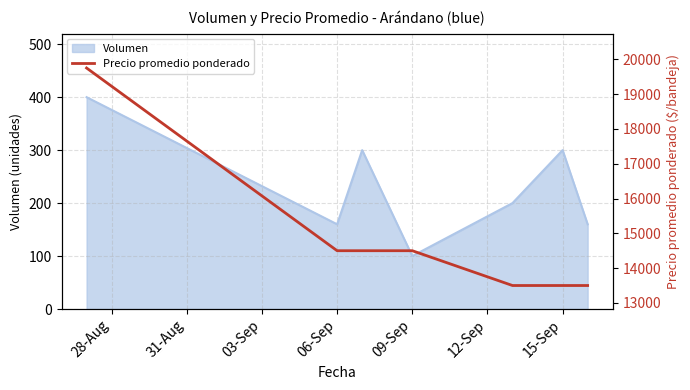

What is the minimum value for Volumen?

100